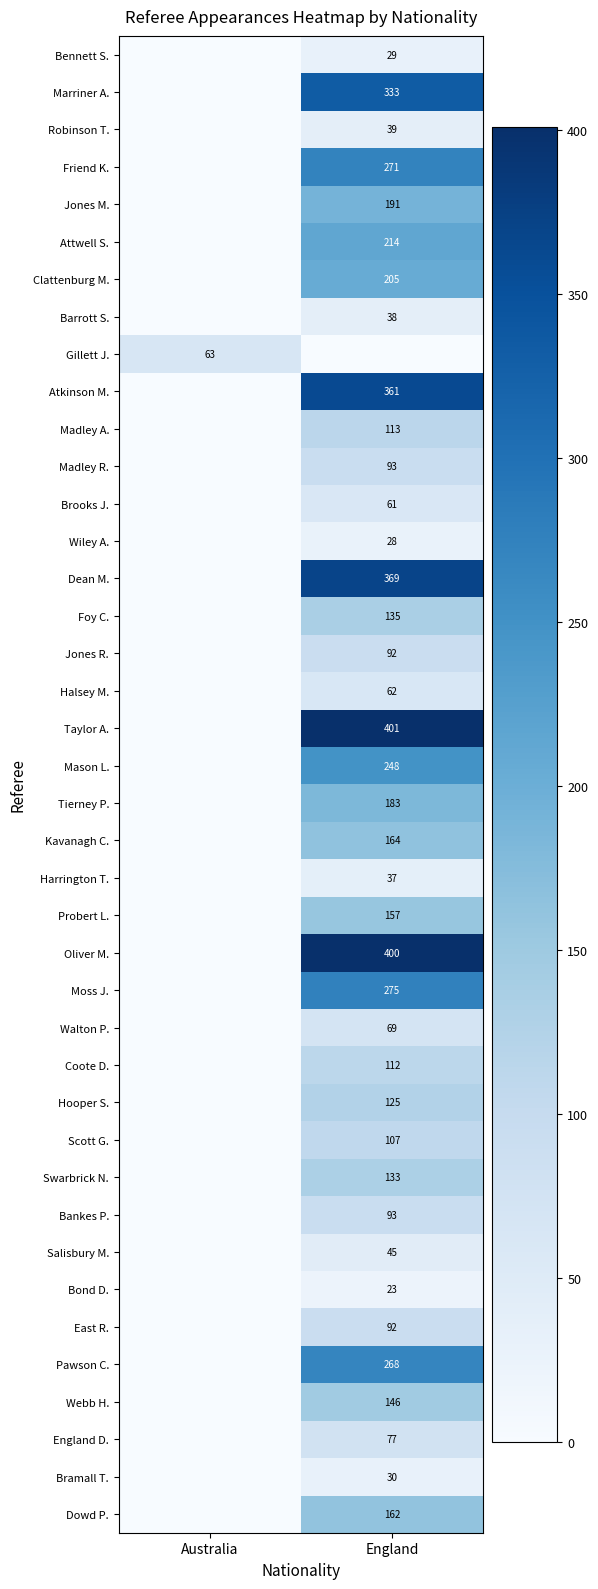

At which category is the sum across all series the highest?

England